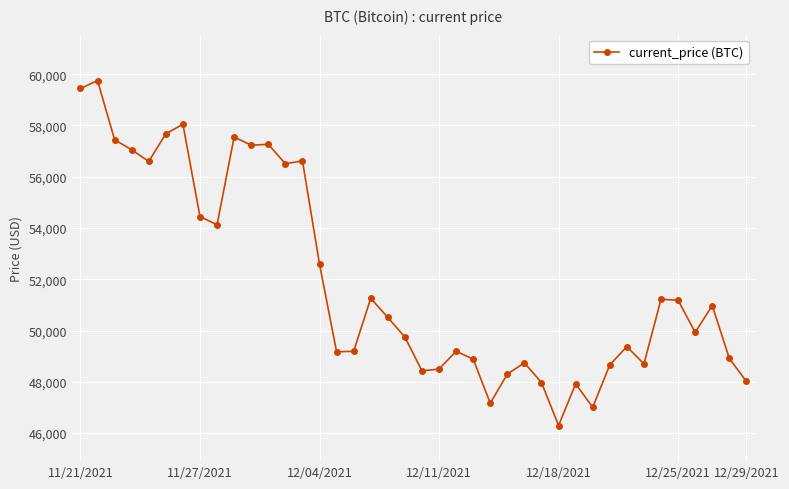

Does the chart have visible grid lines?

Yes